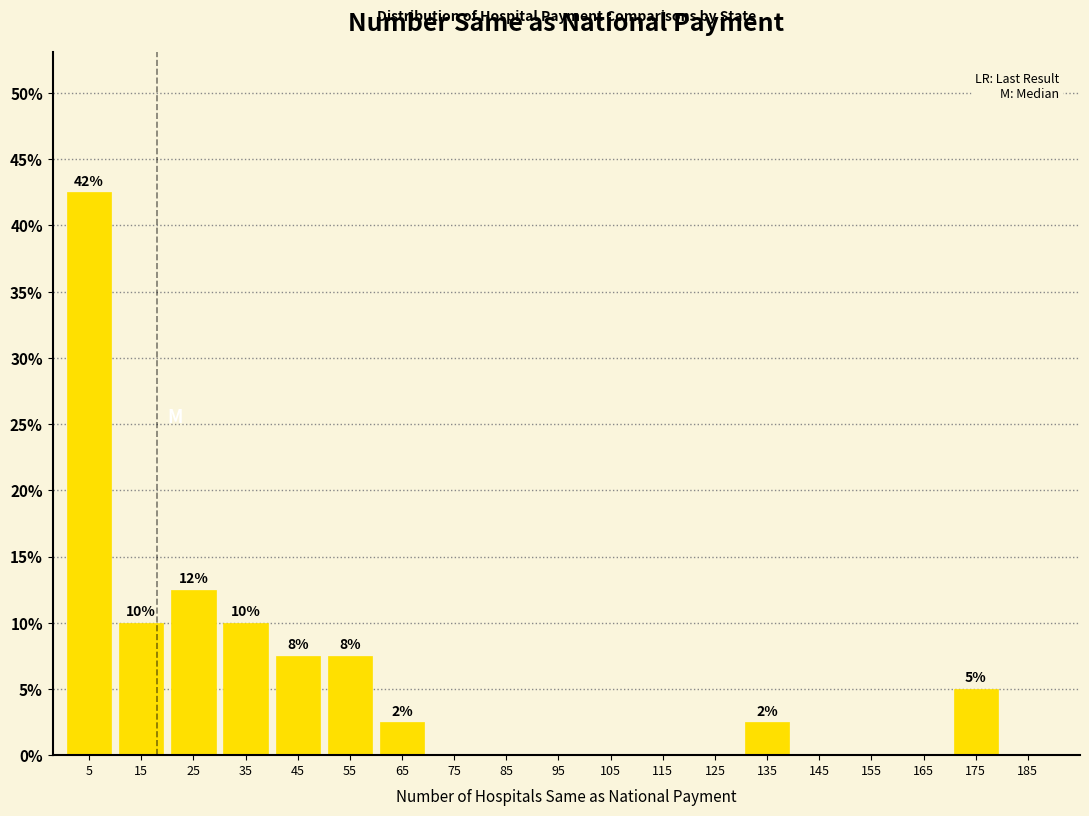

Over which range of the x-axis is the bar tallest?

0 to 10